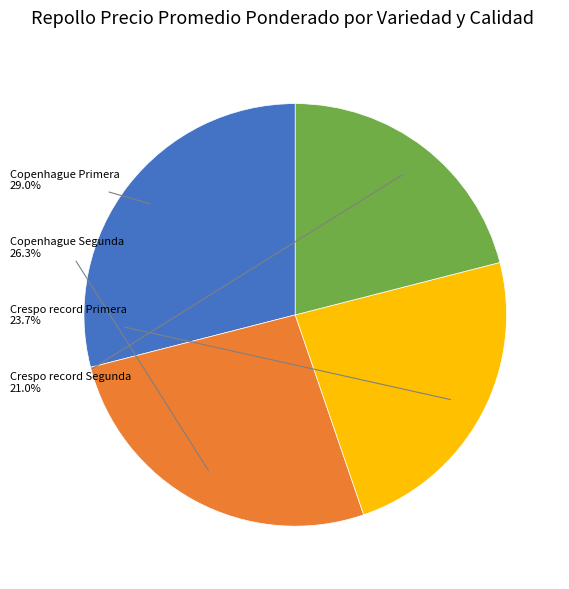

Does any single category account for the majority?

No